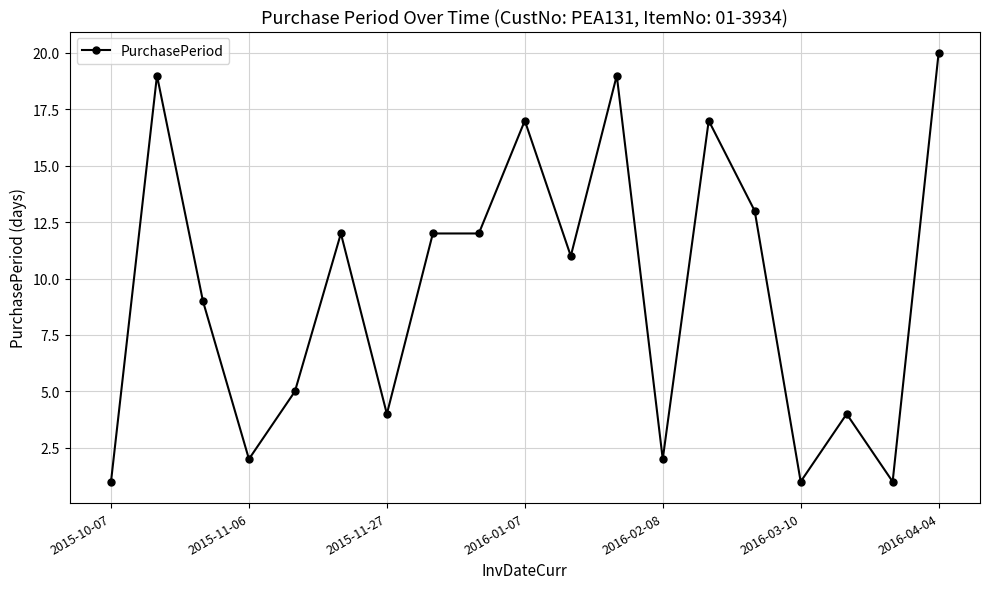

True or false: there are more than 0 points higher than both neighbors.

True